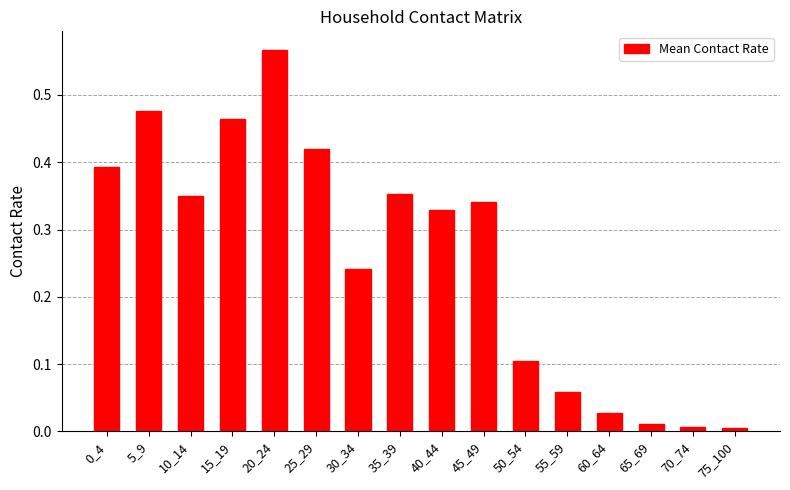

The value at 45_49 is 0.2. True or false?

False